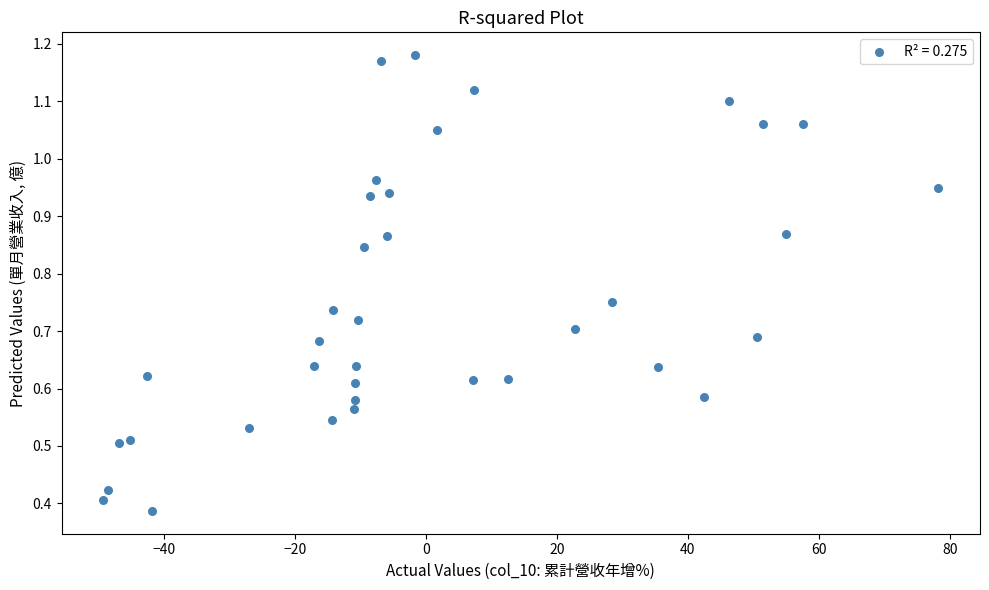

What is the range of X values (max minus min)?

127.4